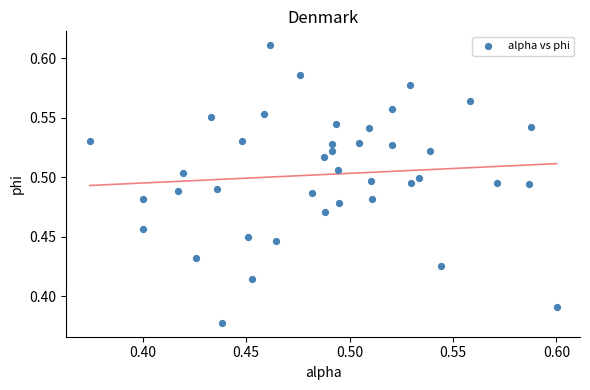

How many data points are displayed?

40